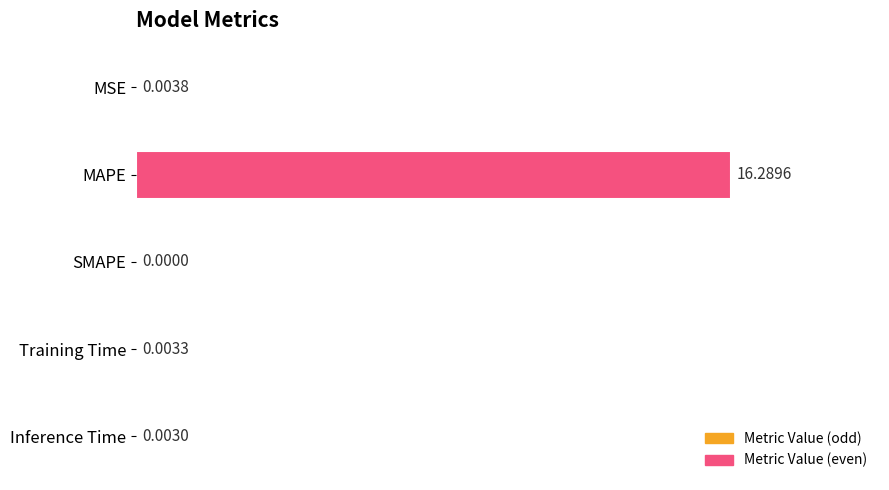

At which category does the chart reach its peak across all series?

MAPE